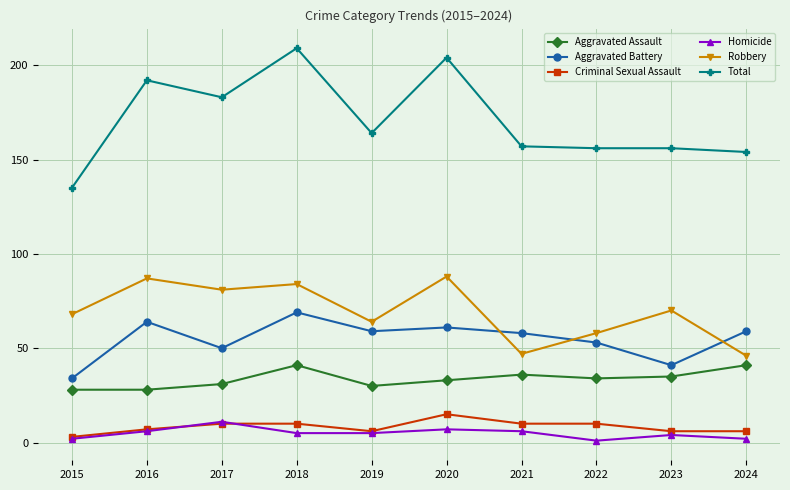

What is the spread (max minus min) of values at 2018?

204